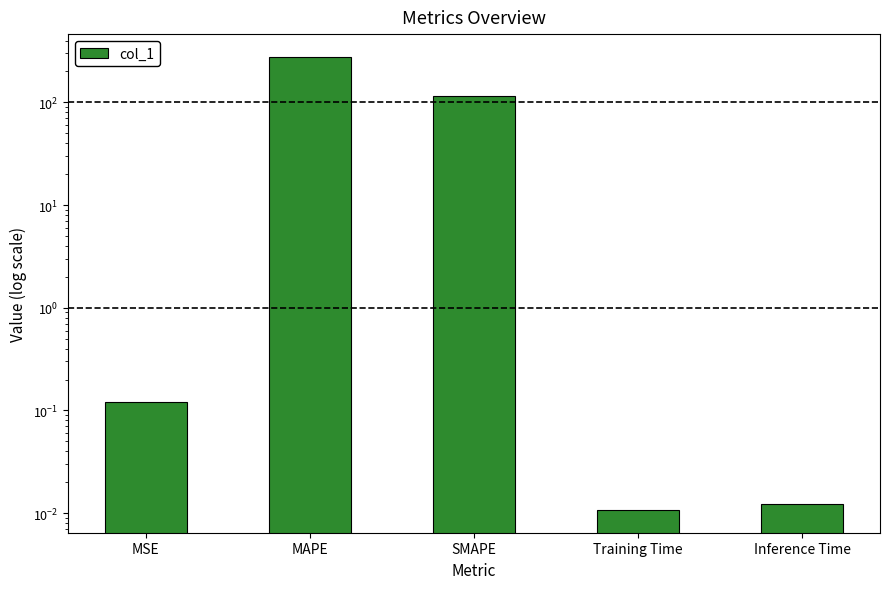

The value at MAPE is 367.0. True or false?

False